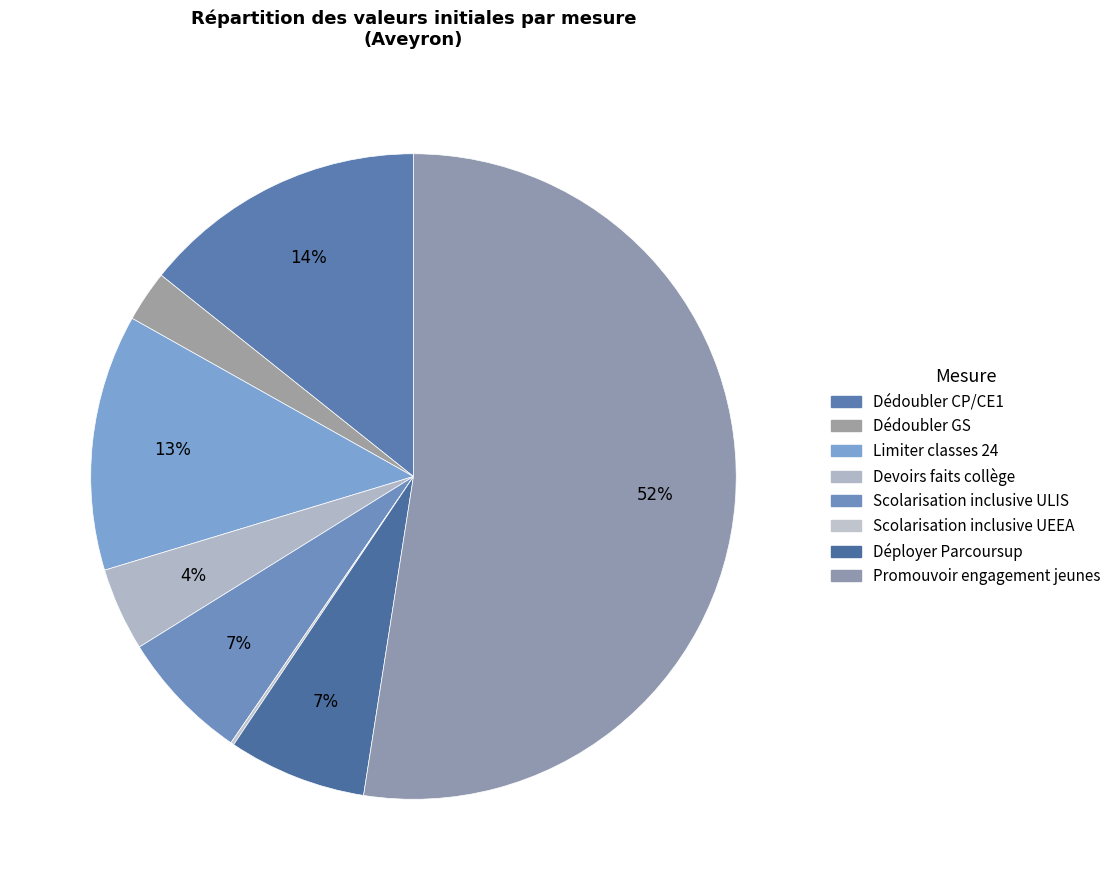

What is the largest slice in the pie chart?

Promouvoir engagement jeunes